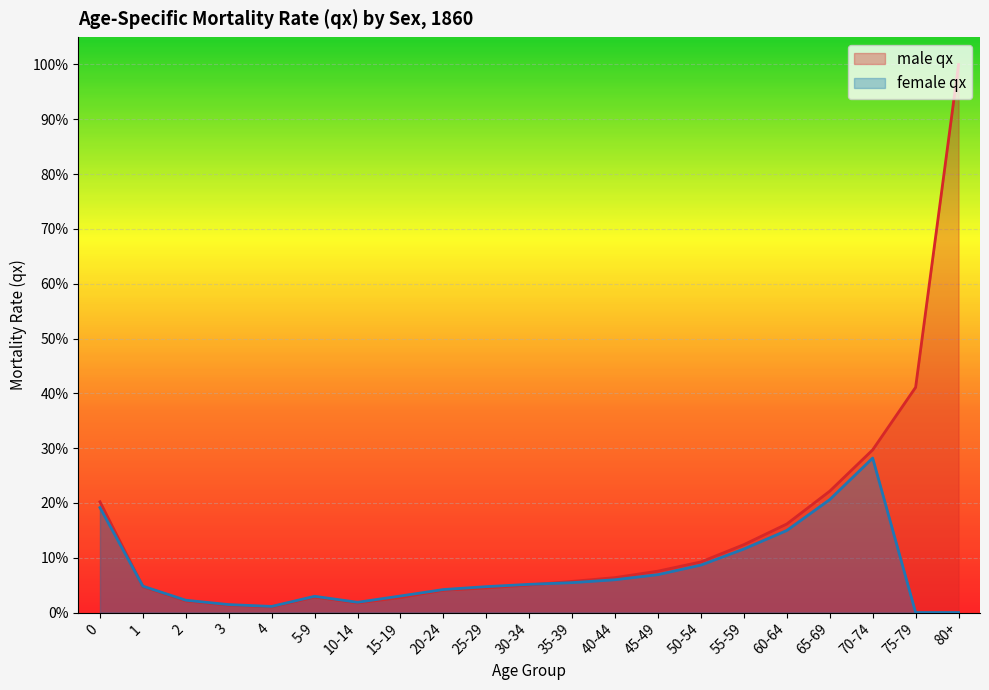

What is the difference between the second highest and minimum values in the female qx series?

0.2